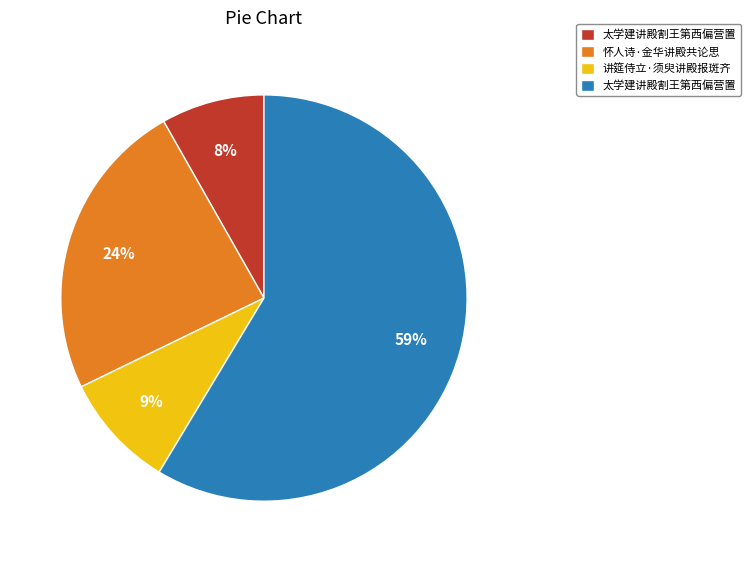

To the nearest percent, what is the average slice percentage?

25%